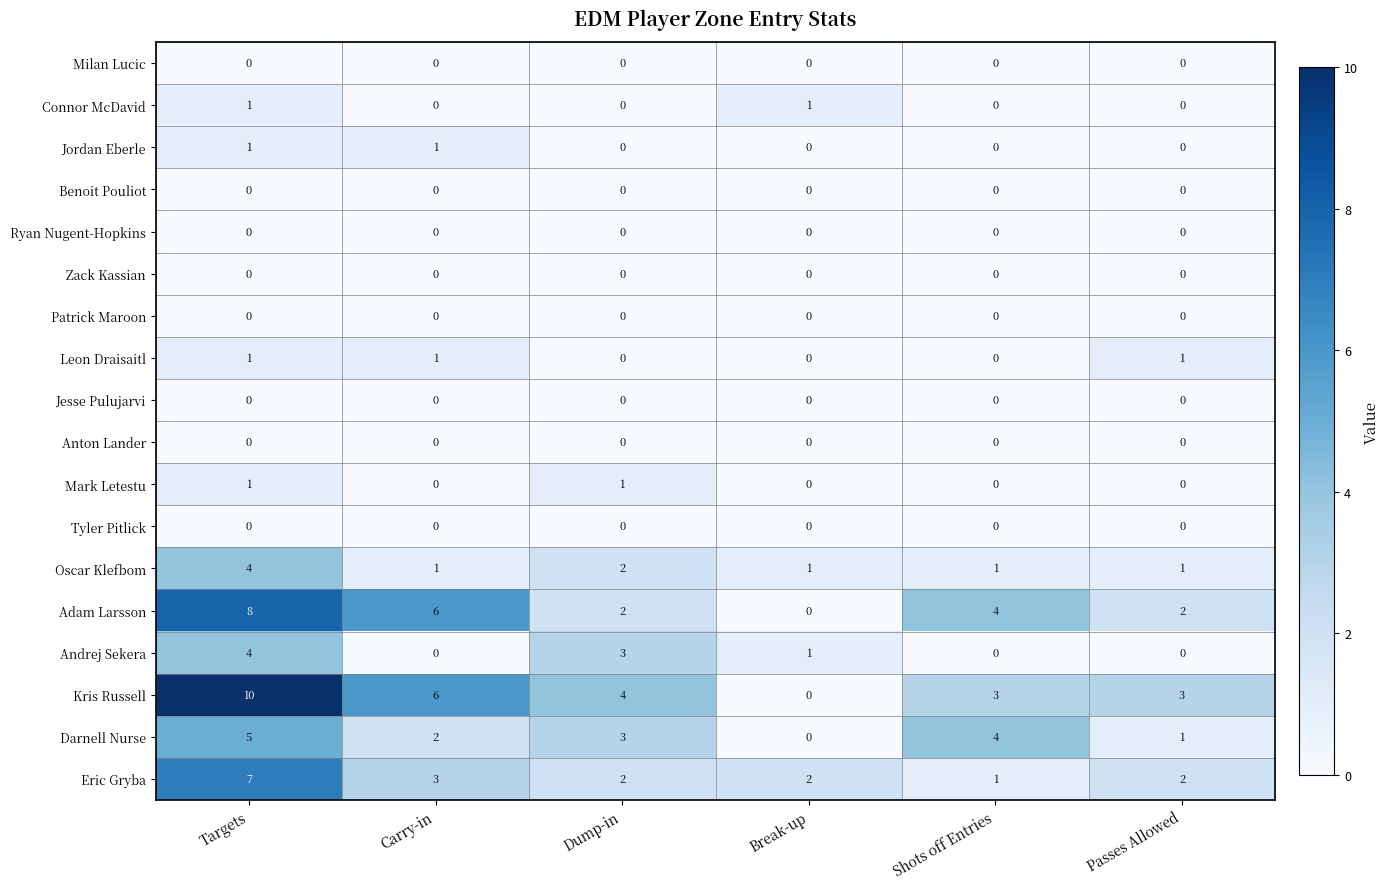

Is it true that Benoit Pouliot equals 0 at Dump-in?

True